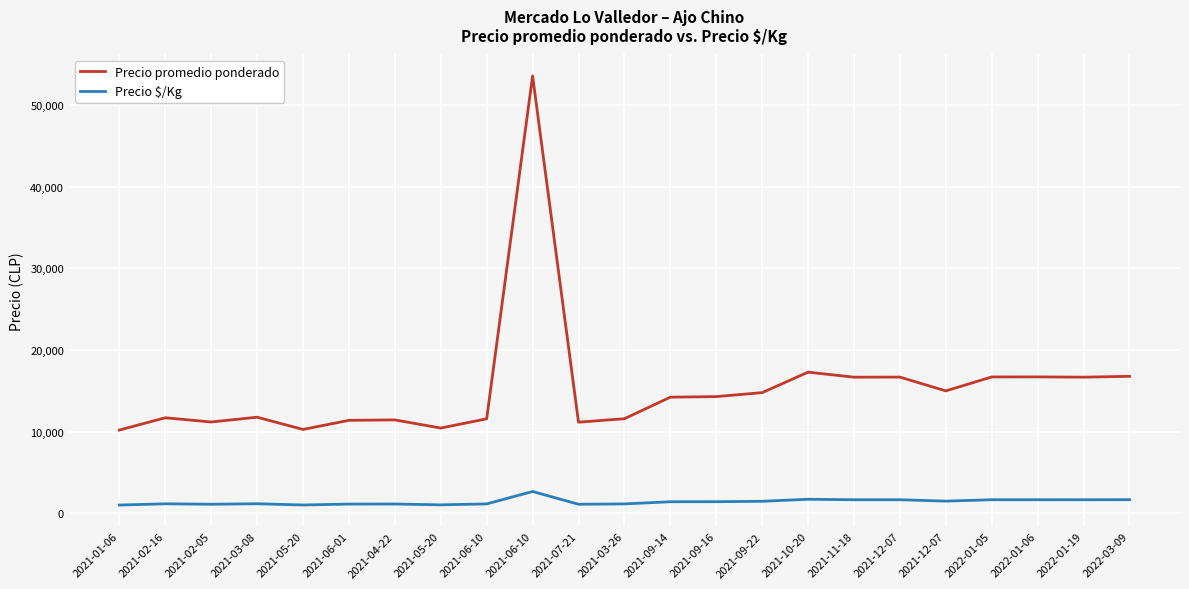

What are all the series names shown in the legend?

Precio promedio ponderado, Precio $/Kg